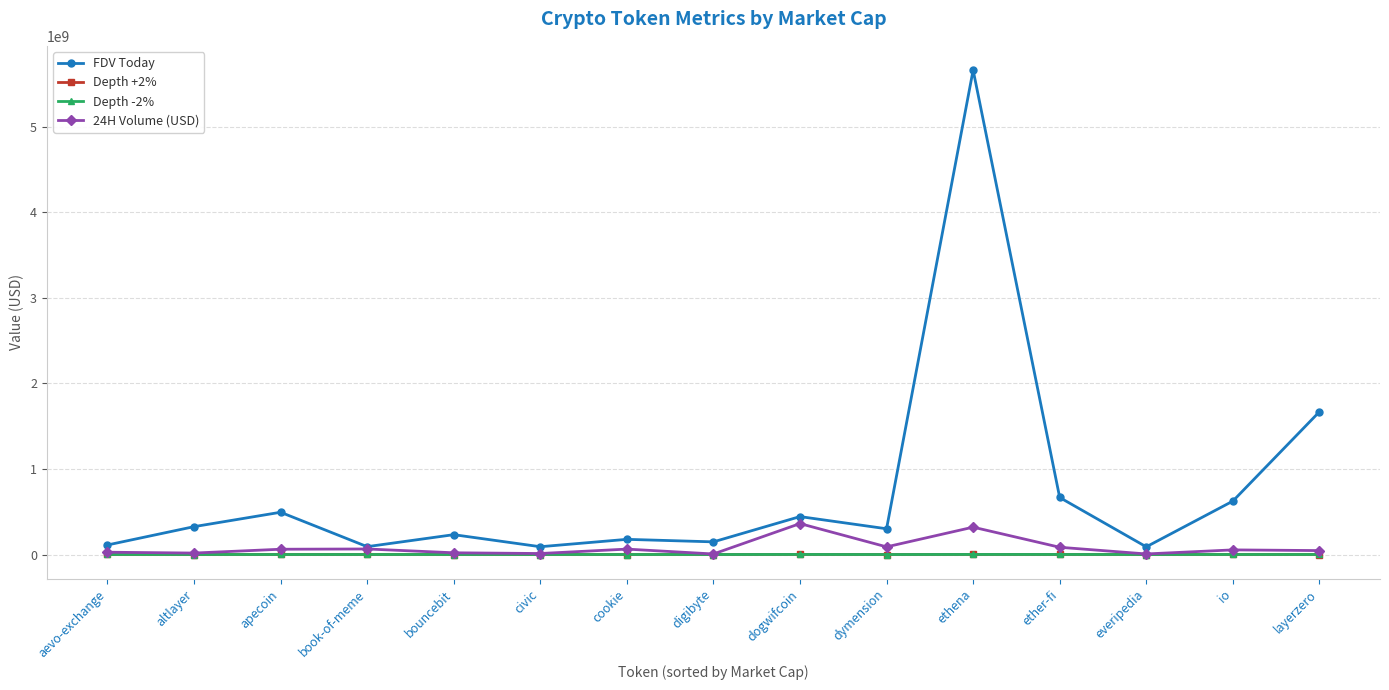

Which series has the largest total across all categories?

FDV Today